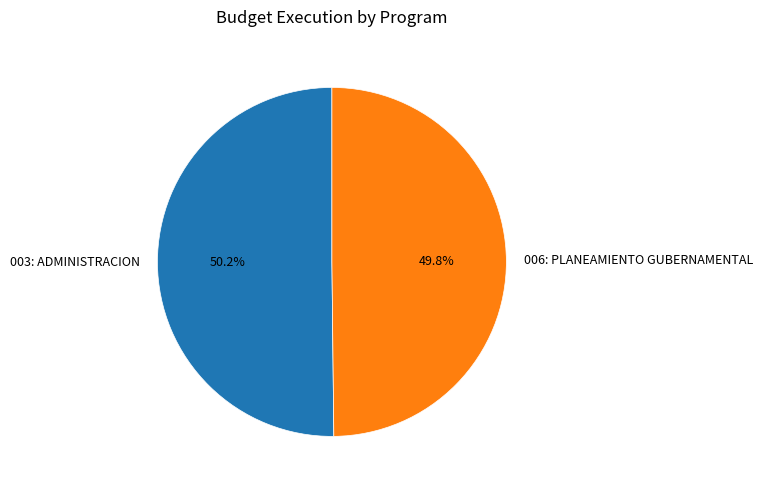

Approximately how many times larger is the value at 003: ADMINISTRACION compared to 006: PLANEAMIENTO GUBERNAMENTAL?

1.0